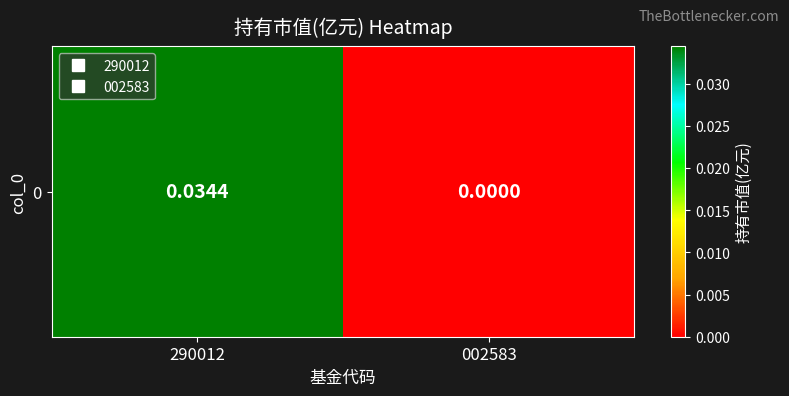

Which label corresponds to the largest value in the chart?

290012